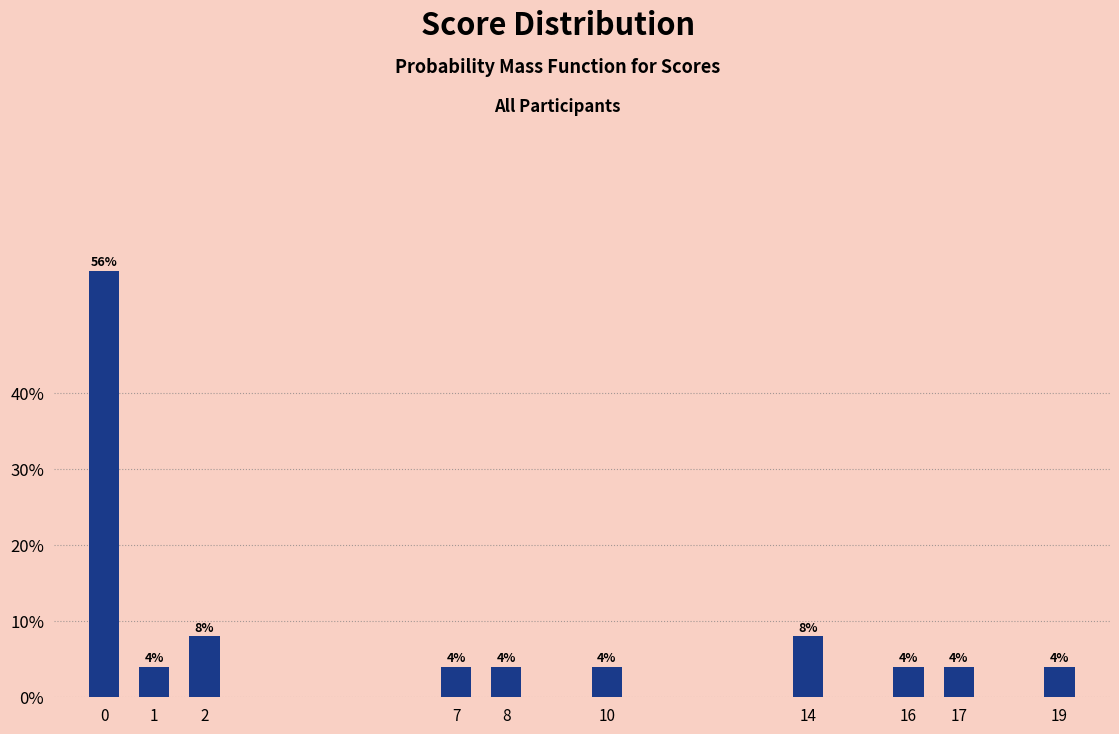

Reading right to left, extract all data points from this chart.

19=4.0	17=4.0	16=4.0	14=8.0	10=4.0	8=4.0	7=4.0	2=8.0	1=4.0	0=56.0